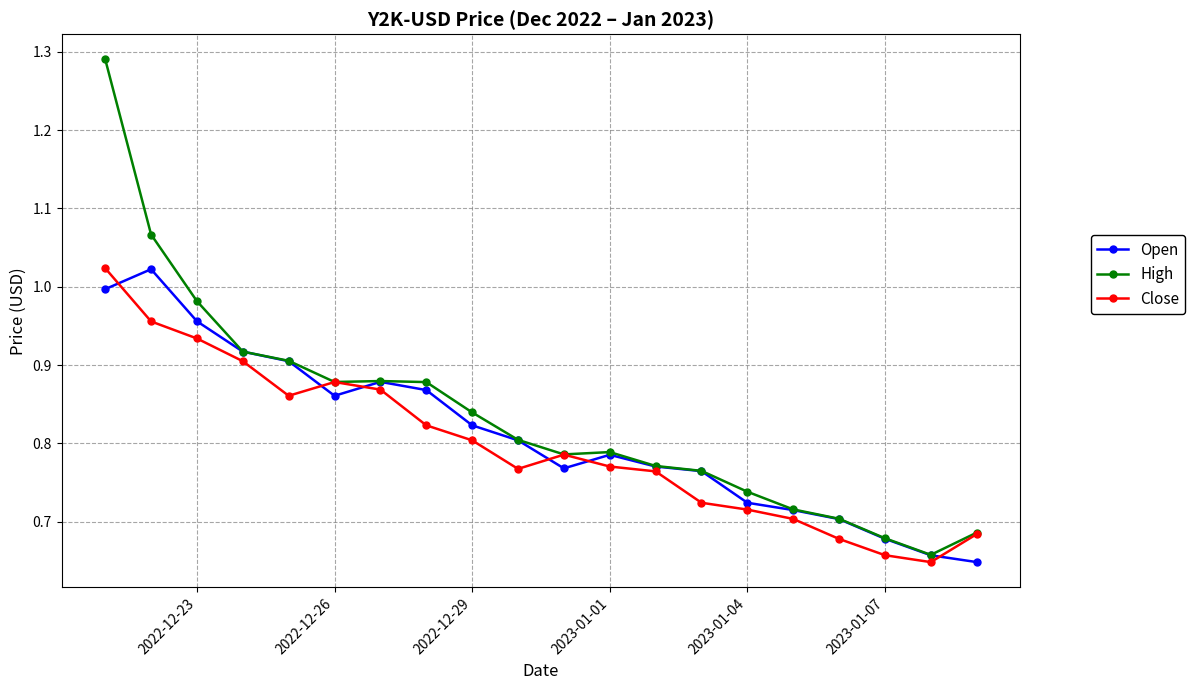

Which series has the widest spread of values?

High